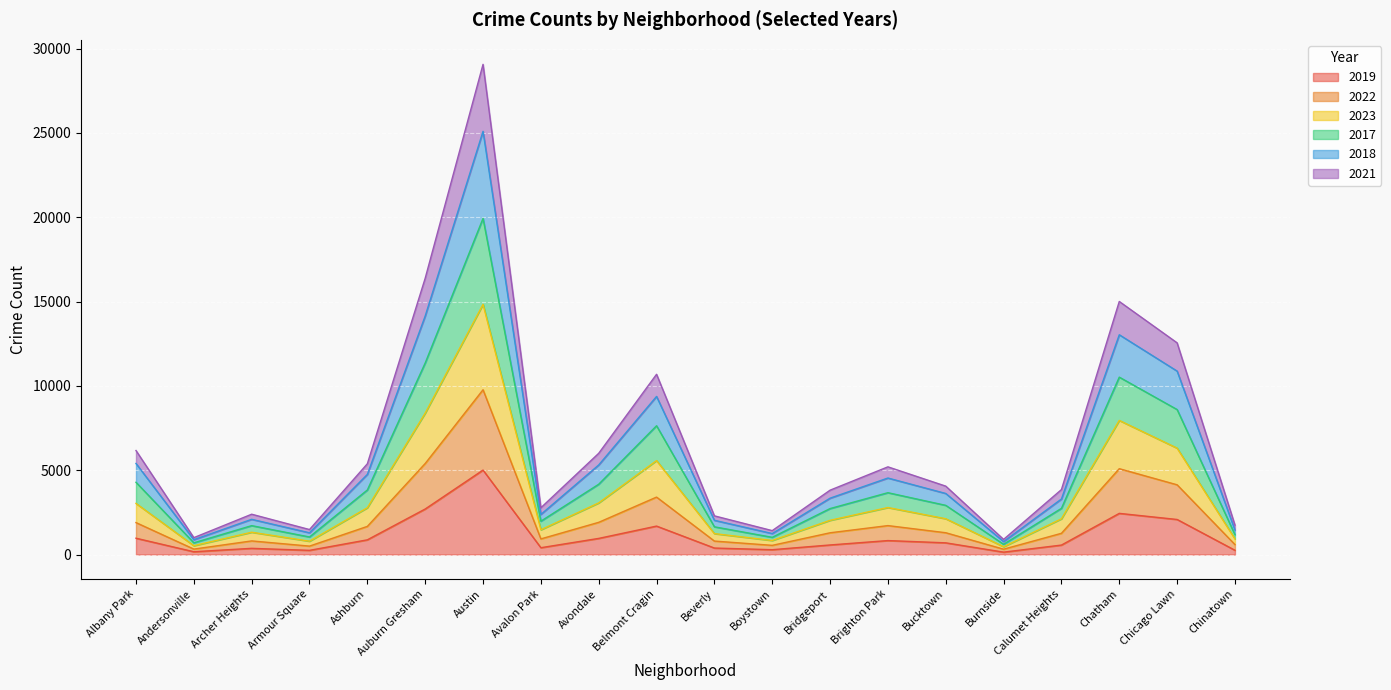

The value of 2019 at Chinatown is 367. True or false?

False